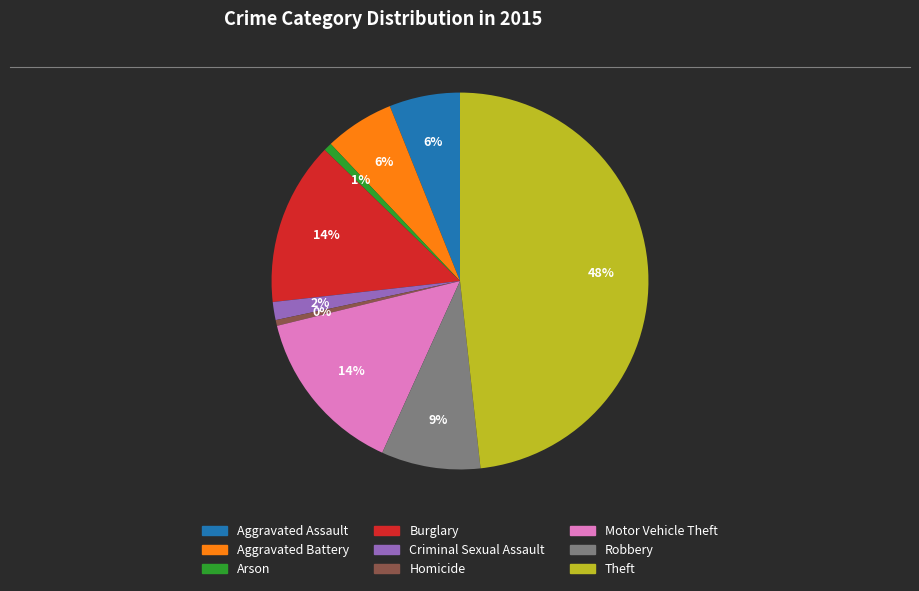

To the nearest percent, what is the combined percentage of Homicide and Robbery?

9%